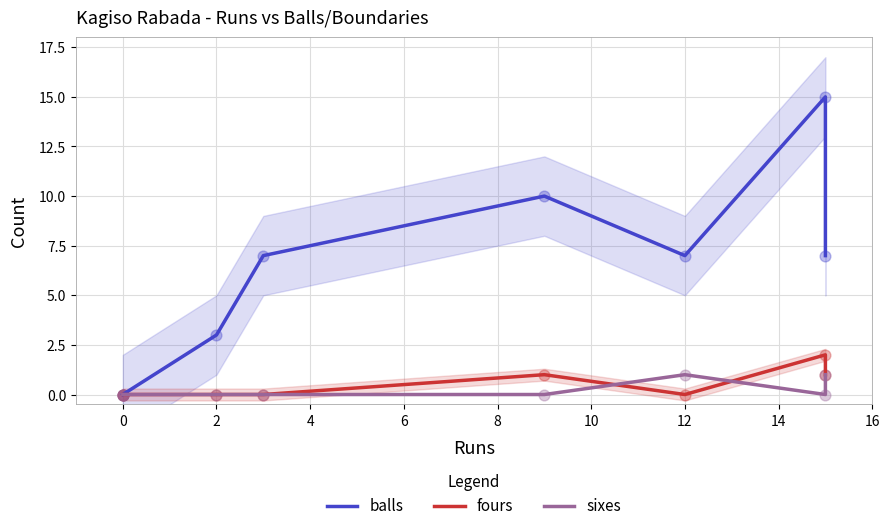

At how many categories does at least one series exceed 10?

1